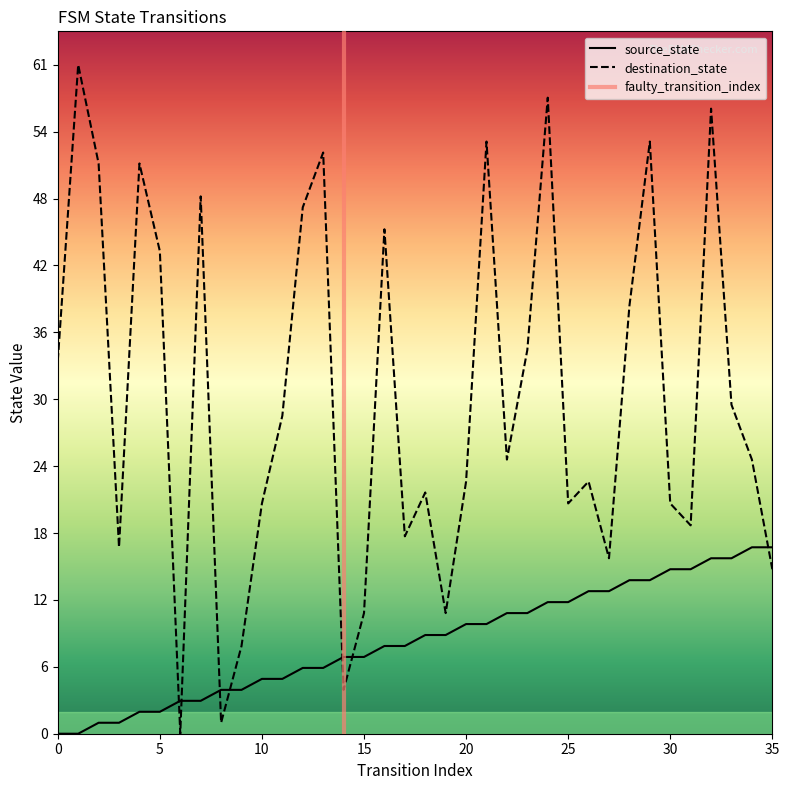

At which label is source_state closest to 8?

16